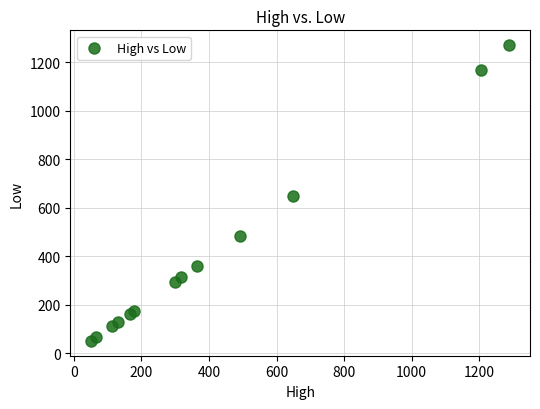

What is the range of Y values (max minus min)?

1221.4